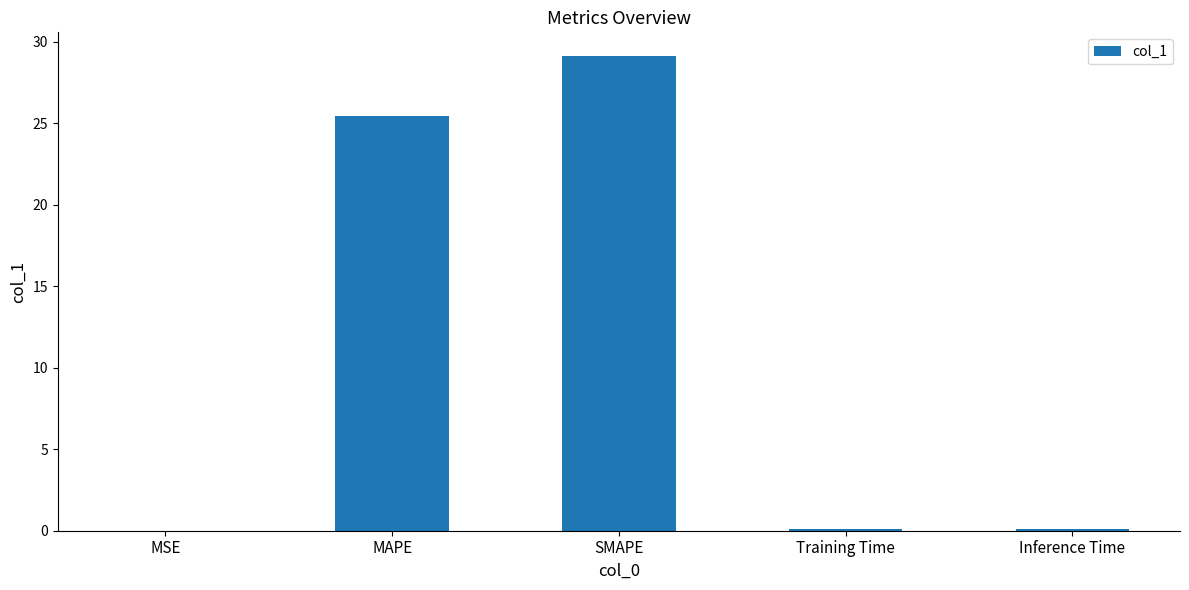

Where is the data nearest to the value 14?

MAPE